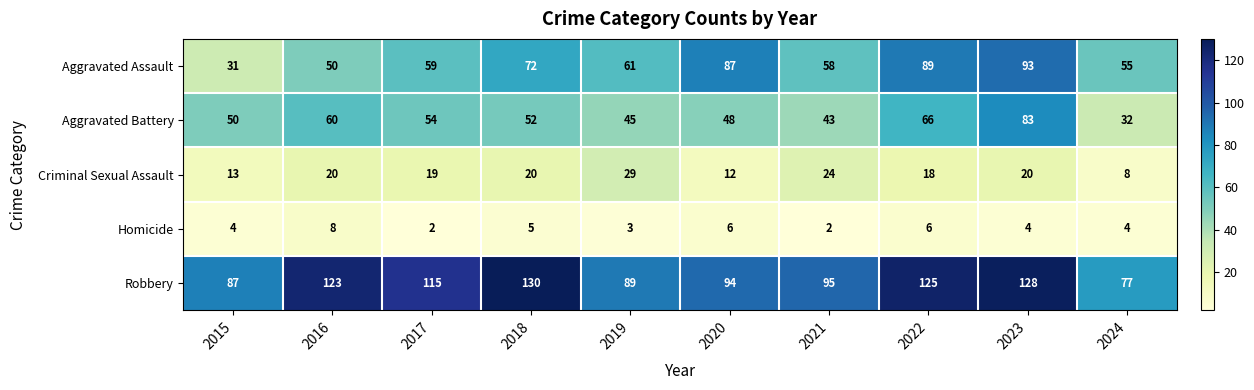

What is the smallest value displayed?

2